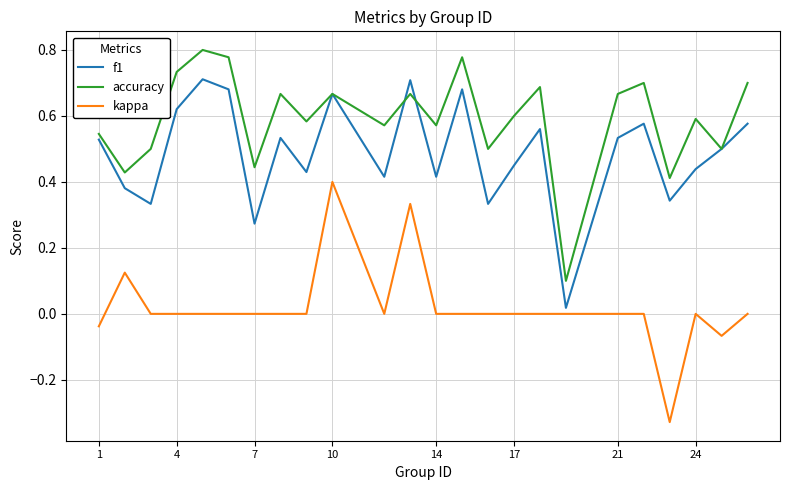

Rank the series by their average value, from highest to lowest.

accuracy, f1, kappa